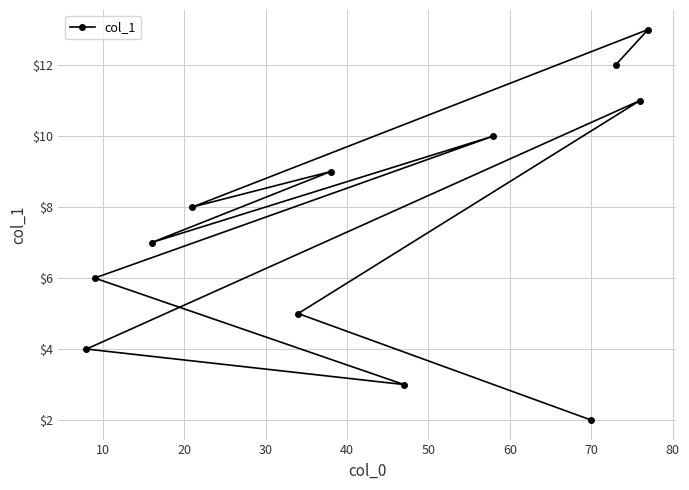

What is the difference between the second highest and minimum values?

10